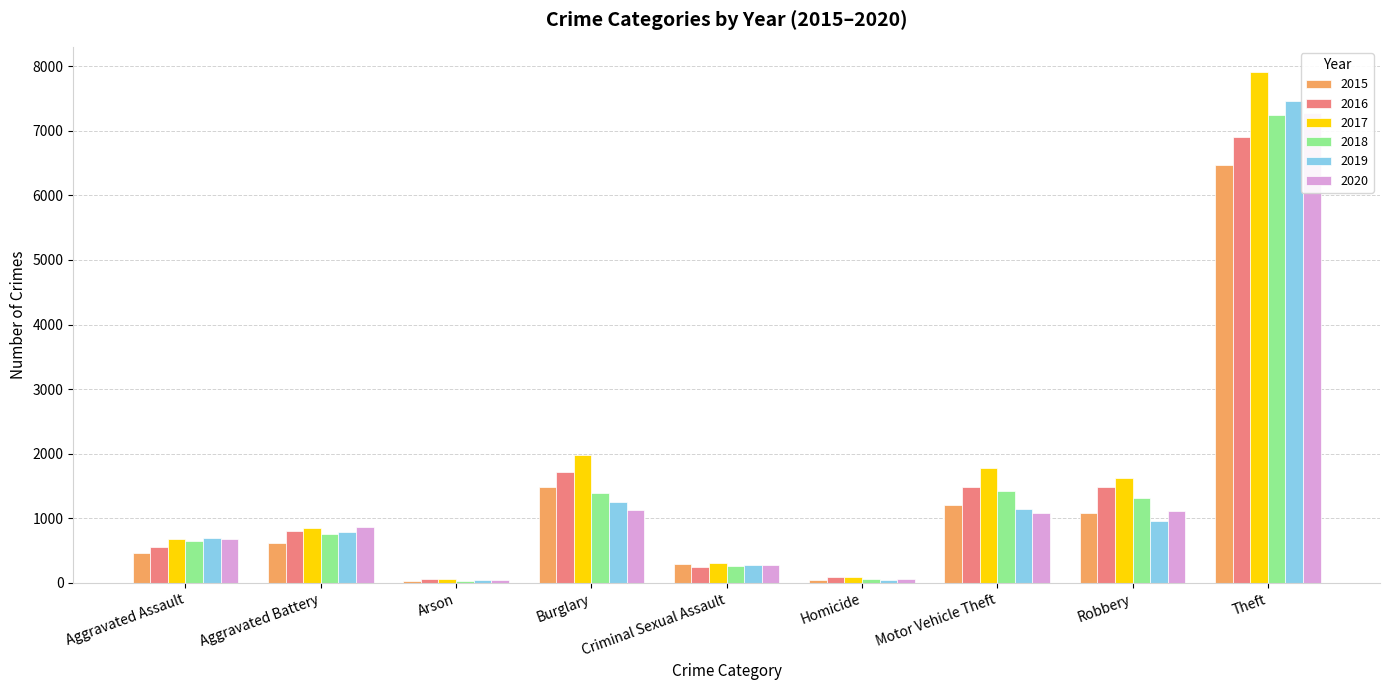

Reading left to right, transcribe all the data shown in this chart.

2015: 465	624	28	1480	291	43	1207	1090	6467
2016: 558	810	59	1722	245	88	1488	1485	6906
2017: 678	853	65	1984	308	88	1779	1623	7904
2018: 650	764	37	1398	262	69	1423	1319	7241
2019: 695	795	41	1250	279	42	1150	952	7462
2020: 674	867	44	1132	276	60	1079	1121	7277